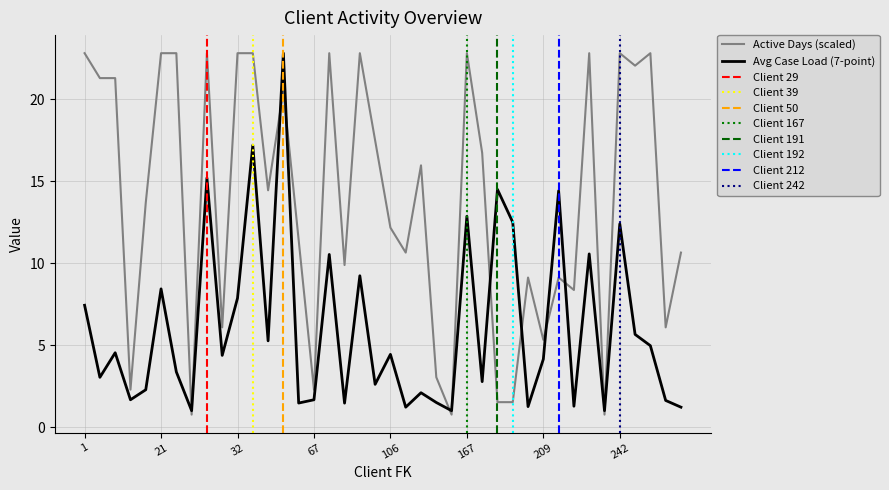

What is the lowest value of the active_days series?

0.8